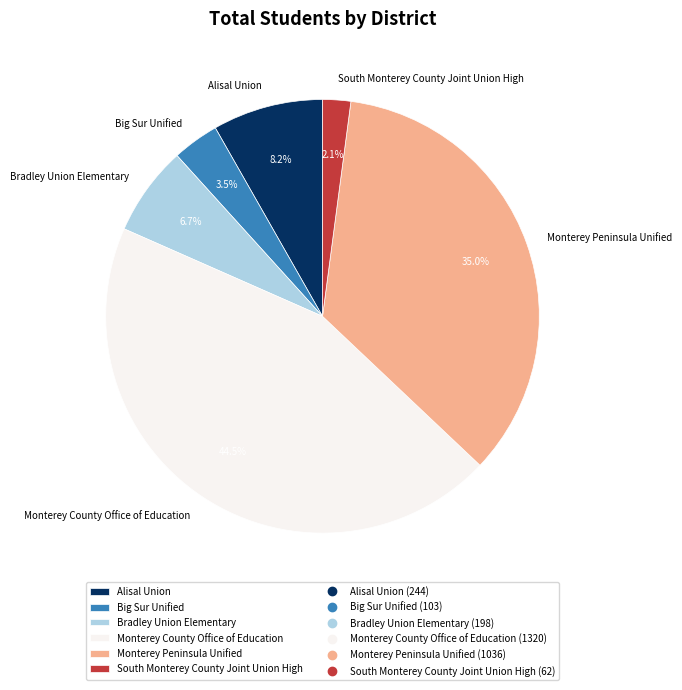

What percentage is NOT represented by Alisal Union?

91.8%